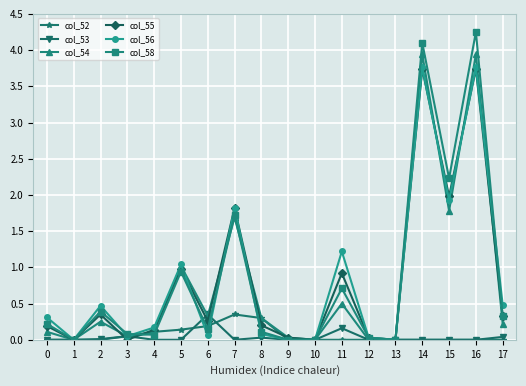

True or false: col_58 has a value of 0.0 at 12.

True